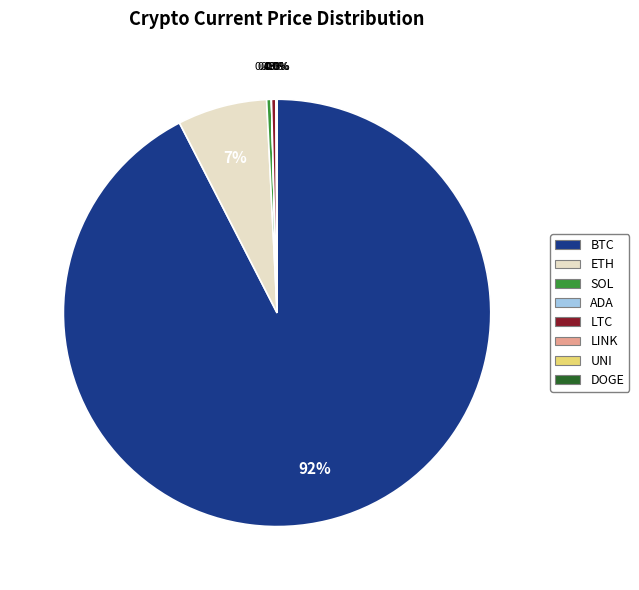

To the nearest percent, what is the difference between the largest and smallest slice percentages?

92%